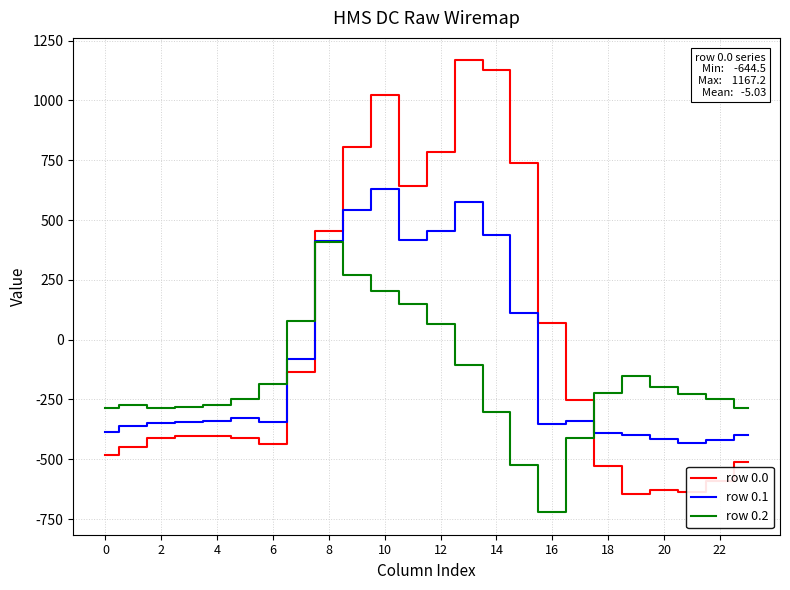

How many intersections are there between row 0.0 and row 0.2?

2